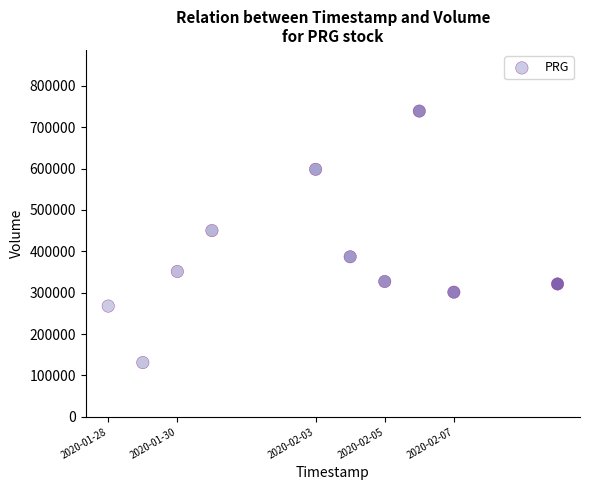

What is the average X value?

1580679360